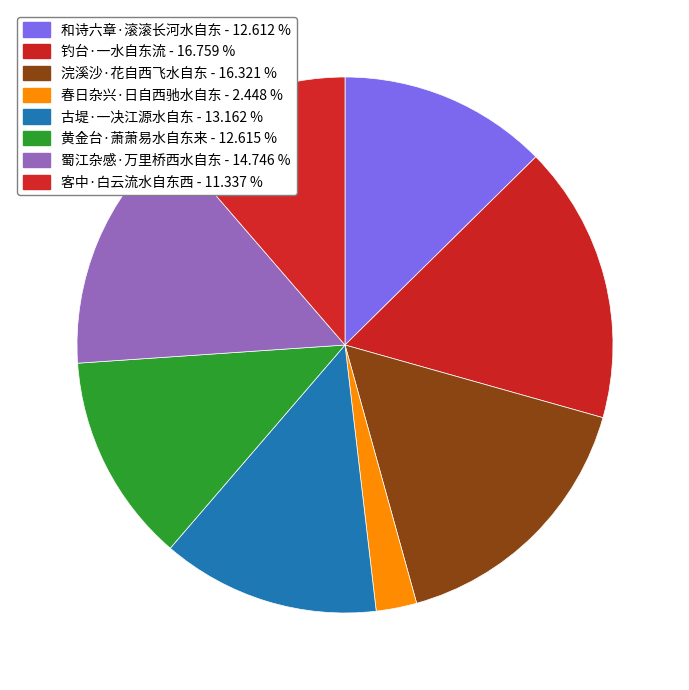

True or false: 和诗六章·滚滚长河水自东 accounts for 1% of the total.

False